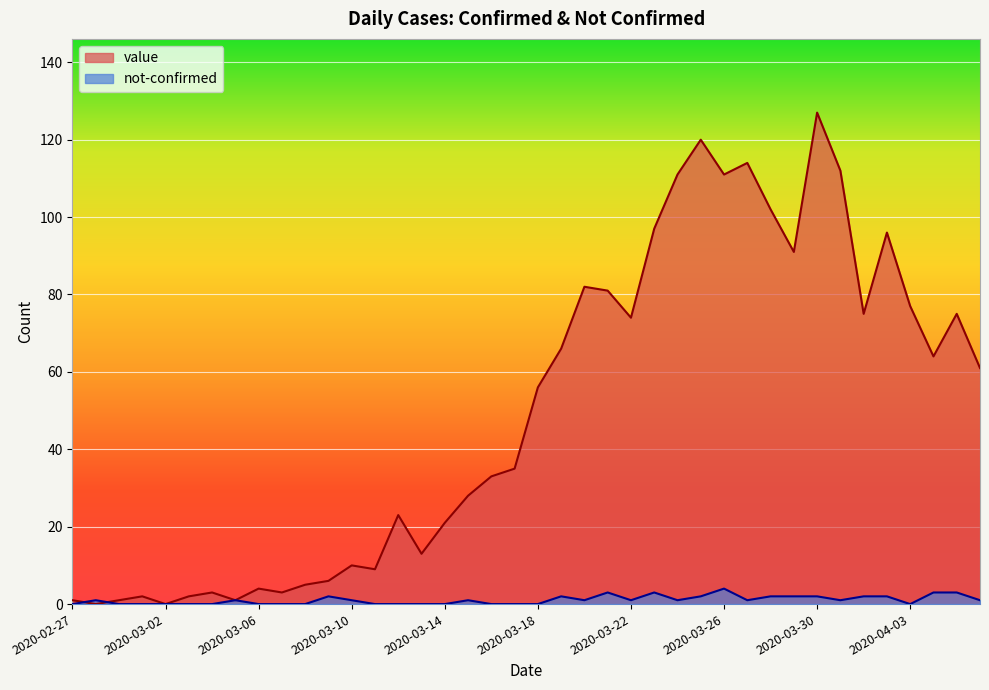

What is the label of the 12th point from the left?

2020-03-09